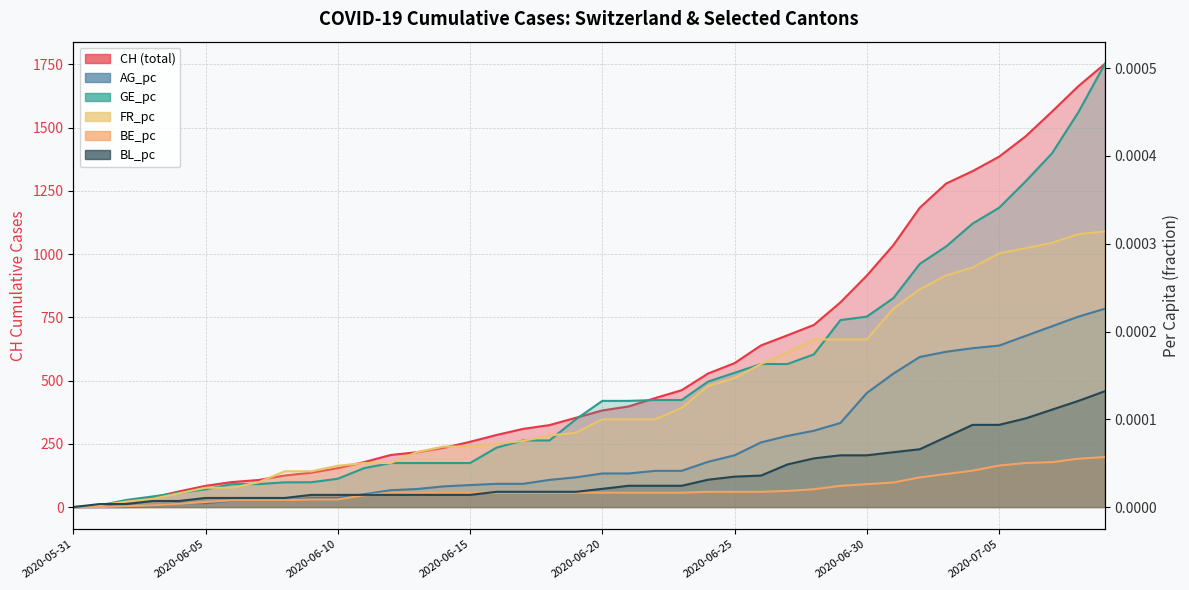

Reading left to right, extract all data points from this chart.

CH: 2020-05-31=0.0	2020-06-01=3.0	2020-06-02=20.0	2020-06-03=38.0	2020-06-04=62.0	2020-06-05=84.0	2020-06-06=99.0	2020-06-07=107.0	2020-06-08=125.0	2020-06-09=136.0	2020-06-10=154.0	2020-06-11=178.0	2020-06-12=206.0	2020-06-13=217.0	2020-06-14=234.0	2020-06-15=258.0	2020-06-16=285.0	2020-06-17=309.0	2020-06-18=324.0	2020-06-19=353.0	2020-06-20=382.0	2020-06-21=398.0	2020-06-22=431.0	2020-06-23=462.0	2020-06-24=528.0	2020-06-25=569.0	2020-06-26=639.0	2020-06-27=679.0	2020-06-28=720.0	2020-06-29=809.0	2020-06-30=915.0	2020-07-01=1035.0	2020-07-02=1183.0	2020-07-03=1279.0	2020-07-04=1328.0	2020-07-05=1385.0	2020-07-06=1465.0	2020-07-07=1563.0	2020-07-08=1664.0	2020-07-09=1752.0
AG_pc: 2020-05-31=0.0	2020-06-01=0.0	2020-06-02=0.0	2020-06-03=0.0	2020-06-04=0.0	2020-06-05=0.0	2020-06-06=0.0	2020-06-07=0.0	2020-06-08=0.0	2020-06-09=0.0	2020-06-10=0.0	2020-06-11=0.0	2020-06-12=0.0	2020-06-13=0.0	2020-06-14=0.0	2020-06-15=0.0	2020-06-16=0.0	2020-06-17=0.0	2020-06-18=0.0	2020-06-19=0.0	2020-06-20=0.0	2020-06-21=0.0	2020-06-22=0.0	2020-06-23=0.0	2020-06-24=0.0	2020-06-25=0.0	2020-06-26=0.0	2020-06-27=0.0	2020-06-28=0.0	2020-06-29=0.0	2020-06-30=0.0	2020-07-01=0.0	2020-07-02=0.0	2020-07-03=0.0	2020-07-04=0.0	2020-07-05=0.0	2020-07-06=0.0	2020-07-07=0.0	2020-07-08=0.0	2020-07-09=0.0
GE_pc: 2020-05-31=0.0	2020-06-01=0.0	2020-06-02=0.0	2020-06-03=0.0	2020-06-04=0.0	2020-06-05=0.0	2020-06-06=0.0	2020-06-07=0.0	2020-06-08=0.0	2020-06-09=0.0	2020-06-10=0.0	2020-06-11=0.0	2020-06-12=0.0	2020-06-13=0.0	2020-06-14=0.0	2020-06-15=0.0	2020-06-16=0.0	2020-06-17=0.0	2020-06-18=0.0	2020-06-19=0.0	2020-06-20=0.0	2020-06-21=0.0	2020-06-22=0.0	2020-06-23=0.0	2020-06-24=0.0	2020-06-25=0.0	2020-06-26=0.0	2020-06-27=0.0	2020-06-28=0.0	2020-06-29=0.0	2020-06-30=0.0	2020-07-01=0.0	2020-07-02=0.0	2020-07-03=0.0	2020-07-04=0.0	2020-07-05=0.0	2020-07-06=0.0	2020-07-07=0.0	2020-07-08=0.0	2020-07-09=0.0
FR_pc: 2020-05-31=0.0	2020-06-01=0.0	2020-06-02=0.0	2020-06-03=0.0	2020-06-04=0.0	2020-06-05=0.0	2020-06-06=0.0	2020-06-07=0.0	2020-06-08=0.0	2020-06-09=0.0	2020-06-10=0.0	2020-06-11=0.0	2020-06-12=0.0	2020-06-13=0.0	2020-06-14=0.0	2020-06-15=0.0	2020-06-16=0.0	2020-06-17=0.0	2020-06-18=0.0	2020-06-19=0.0	2020-06-20=0.0	2020-06-21=0.0	2020-06-22=0.0	2020-06-23=0.0	2020-06-24=0.0	2020-06-25=0.0	2020-06-26=0.0	2020-06-27=0.0	2020-06-28=0.0	2020-06-29=0.0	2020-06-30=0.0	2020-07-01=0.0	2020-07-02=0.0	2020-07-03=0.0	2020-07-04=0.0	2020-07-05=0.0	2020-07-06=0.0	2020-07-07=0.0	2020-07-08=0.0	2020-07-09=0.0
BE_pc: 2020-05-31=0.0	2020-06-01=0.0	2020-06-02=0.0	2020-06-03=0.0	2020-06-04=0.0	2020-06-05=0.0	2020-06-06=0.0	2020-06-07=0.0	2020-06-08=0.0	2020-06-09=0.0	2020-06-10=0.0	2020-06-11=0.0	2020-06-12=0.0	2020-06-13=0.0	2020-06-14=0.0	2020-06-15=0.0	2020-06-16=0.0	2020-06-17=0.0	2020-06-18=0.0	2020-06-19=0.0	2020-06-20=0.0	2020-06-21=0.0	2020-06-22=0.0	2020-06-23=0.0	2020-06-24=0.0	2020-06-25=0.0	2020-06-26=0.0	2020-06-27=0.0	2020-06-28=0.0	2020-06-29=0.0	2020-06-30=0.0	2020-07-01=0.0	2020-07-02=0.0	2020-07-03=0.0	2020-07-04=0.0	2020-07-05=0.0	2020-07-06=0.0	2020-07-07=0.0	2020-07-08=0.0	2020-07-09=0.0
BL_pc: 2020-05-31=0.0	2020-06-01=0.0	2020-06-02=0.0	2020-06-03=0.0	2020-06-04=0.0	2020-06-05=0.0	2020-06-06=0.0	2020-06-07=0.0	2020-06-08=0.0	2020-06-09=0.0	2020-06-10=0.0	2020-06-11=0.0	2020-06-12=0.0	2020-06-13=0.0	2020-06-14=0.0	2020-06-15=0.0	2020-06-16=0.0	2020-06-17=0.0	2020-06-18=0.0	2020-06-19=0.0	2020-06-20=0.0	2020-06-21=0.0	2020-06-22=0.0	2020-06-23=0.0	2020-06-24=0.0	2020-06-25=0.0	2020-06-26=0.0	2020-06-27=0.0	2020-06-28=0.0	2020-06-29=0.0	2020-06-30=0.0	2020-07-01=0.0	2020-07-02=0.0	2020-07-03=0.0	2020-07-04=0.0	2020-07-05=0.0	2020-07-06=0.0	2020-07-07=0.0	2020-07-08=0.0	2020-07-09=0.0